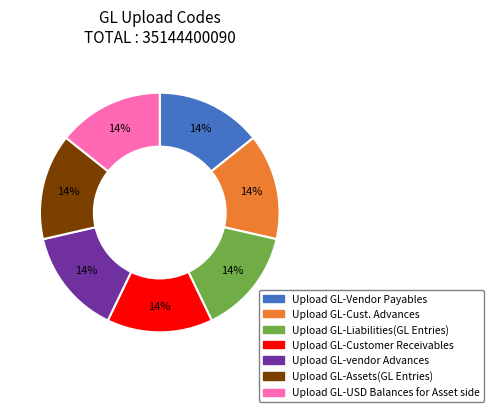

How many segments does this pie chart have?

7